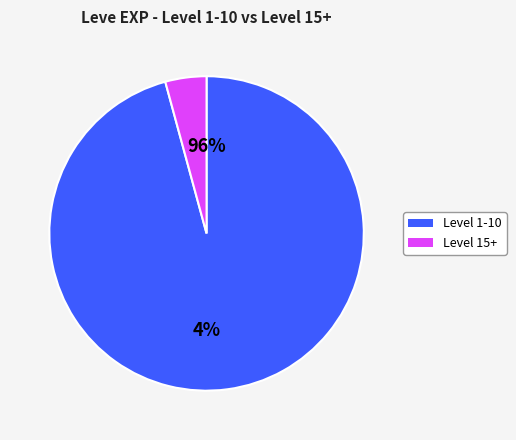

True or false: Touch and Heal accounts for 26% of the total.

False